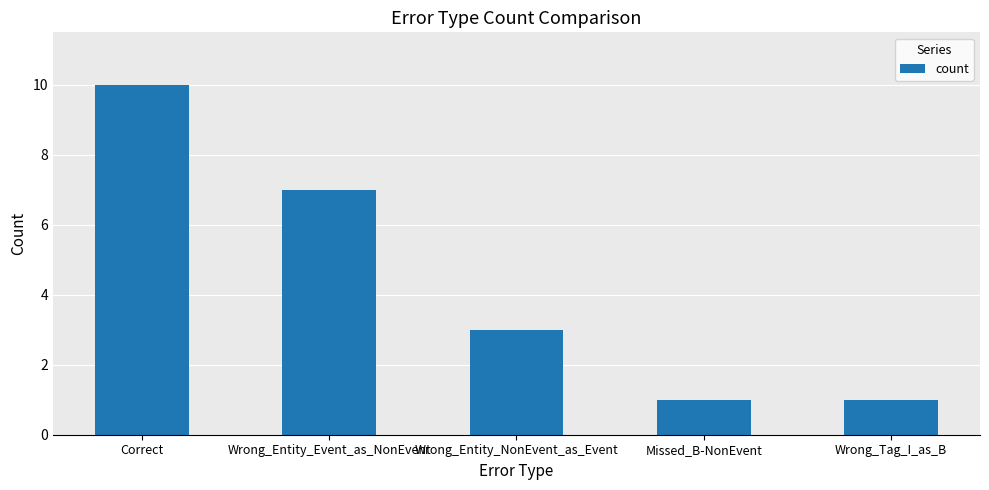

What is the value of the 2nd bar from the left?

7